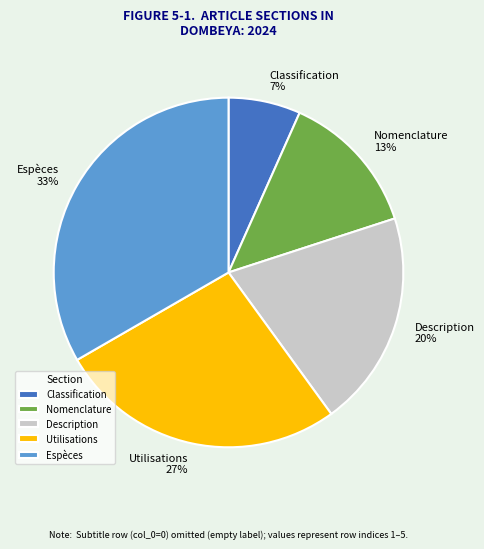

Is the sum of Utilisations and Espèces greater than half?

Yes